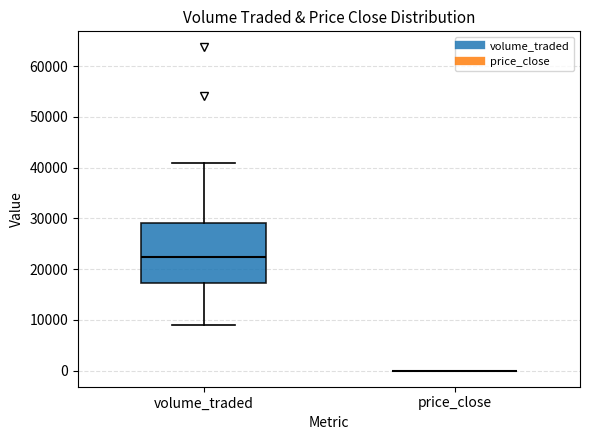

Comparing the boxes themselves (not the whiskers), which one is the tallest?

volume_traded